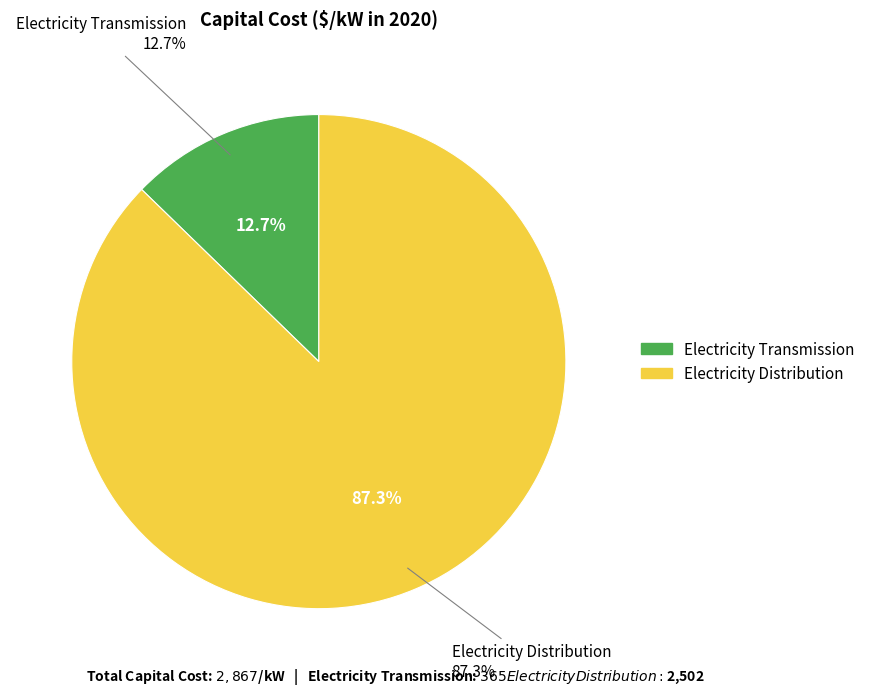

The Electricity Distribution slice represents 73% of the pie. True or false?

False